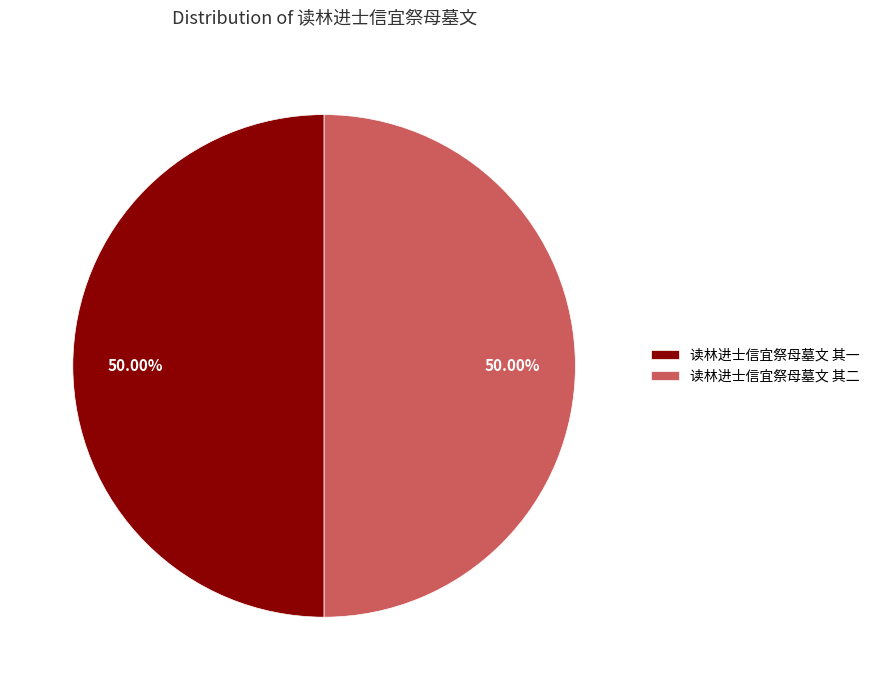

What is the ratio of the value at 读林进士信宜祭母墓文 其一 to the value at 读林进士信宜祭母墓文 其二?

1.0